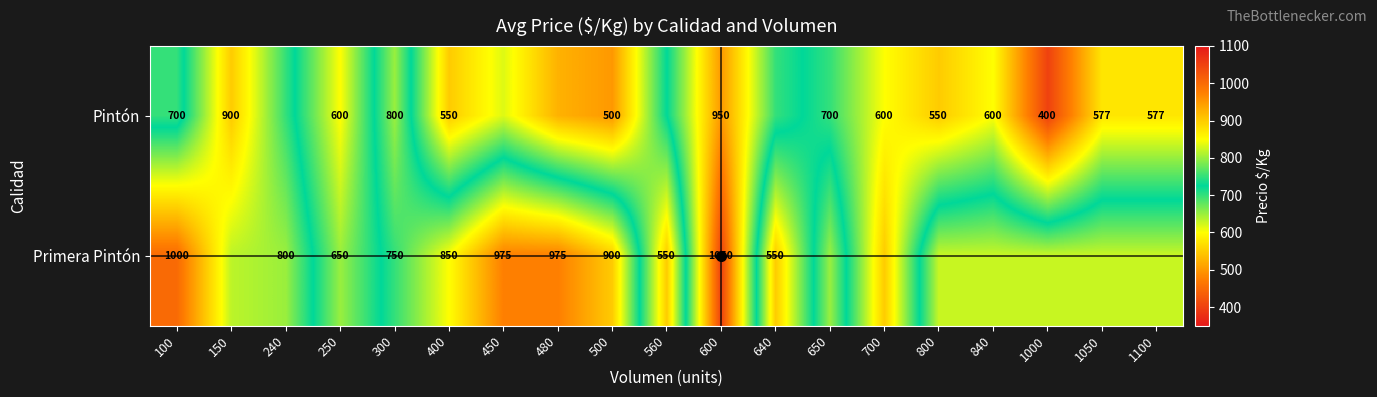

Which series changed the most between 500 and 600?

Pintón